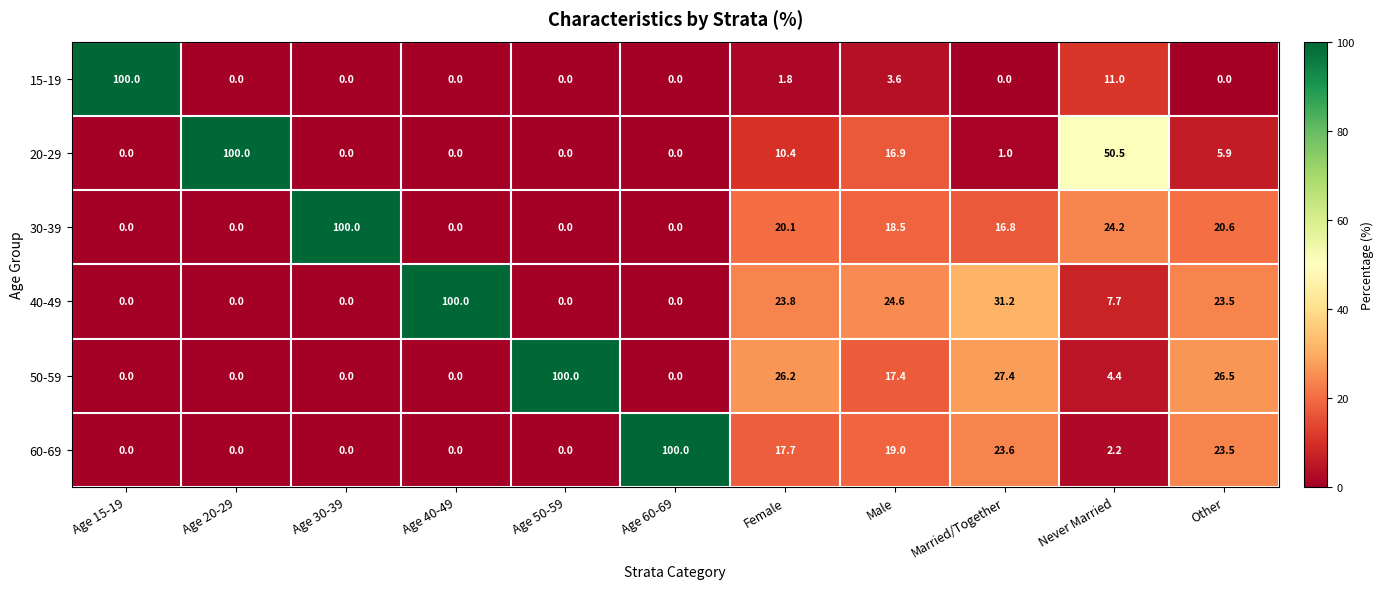

What value does the 40-49 series have at Married/Together?

31.2